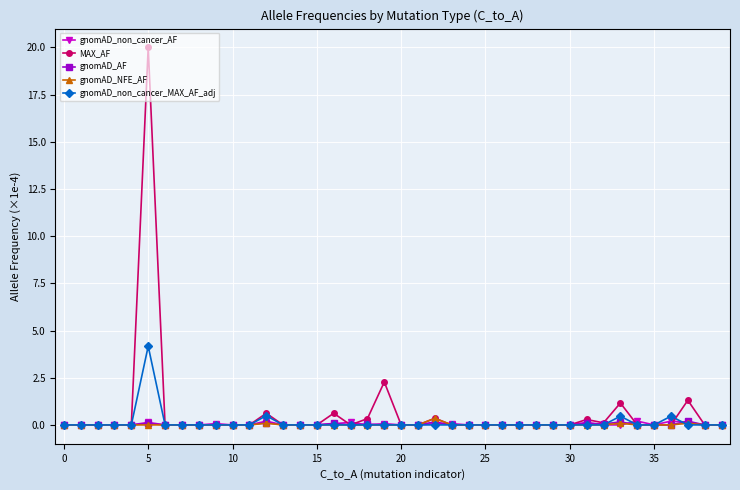

What is the greatest value displayed?

20.0